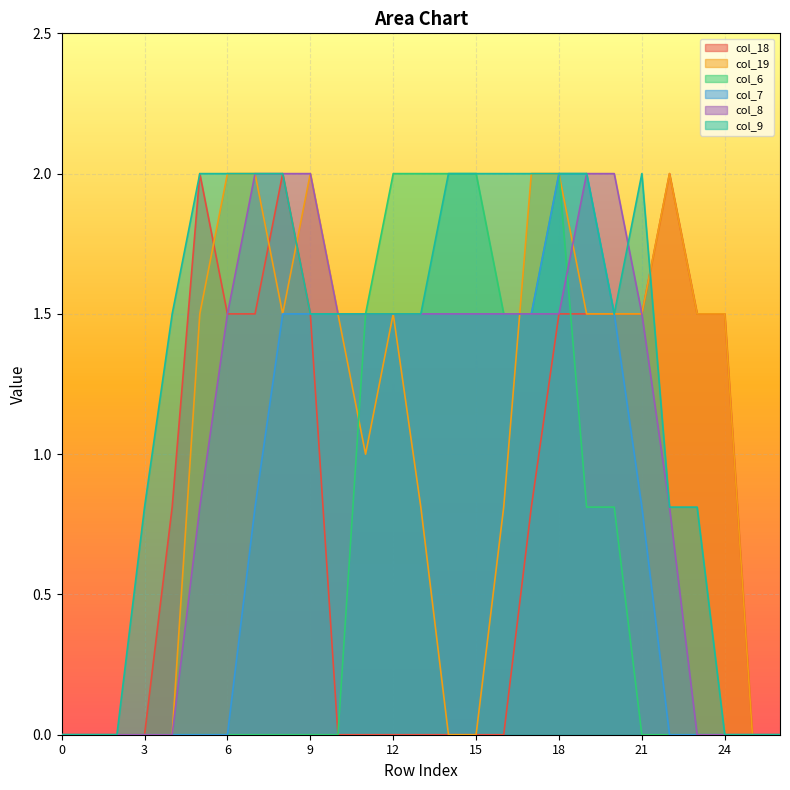

Count the number of data series in this chart.

6